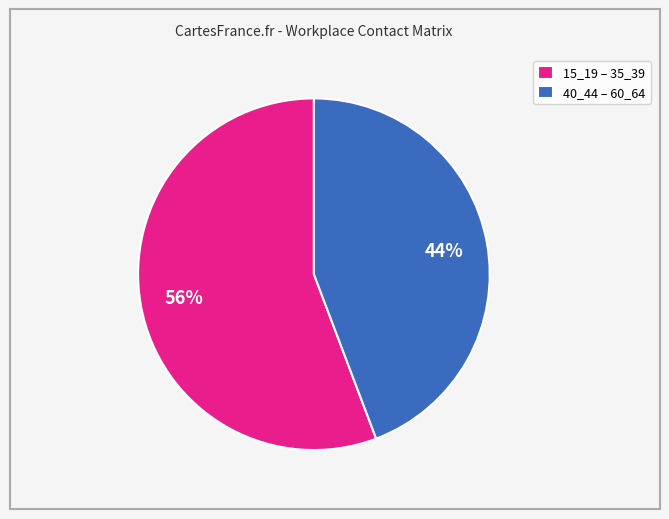

Which slice is the smallest?

40_44 – 60_64